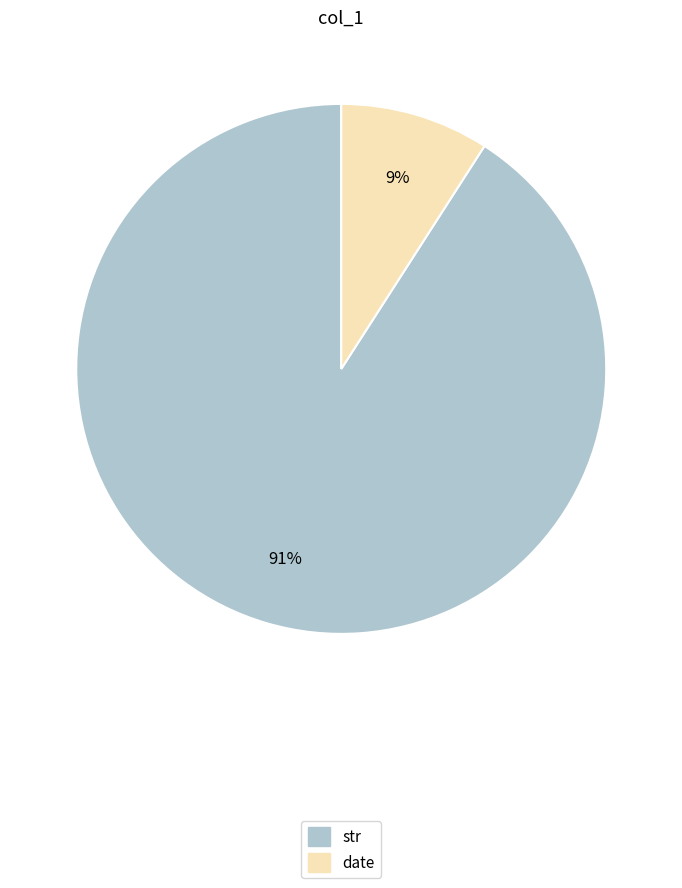

To the nearest percent, what percentage of the pie is str?

91%